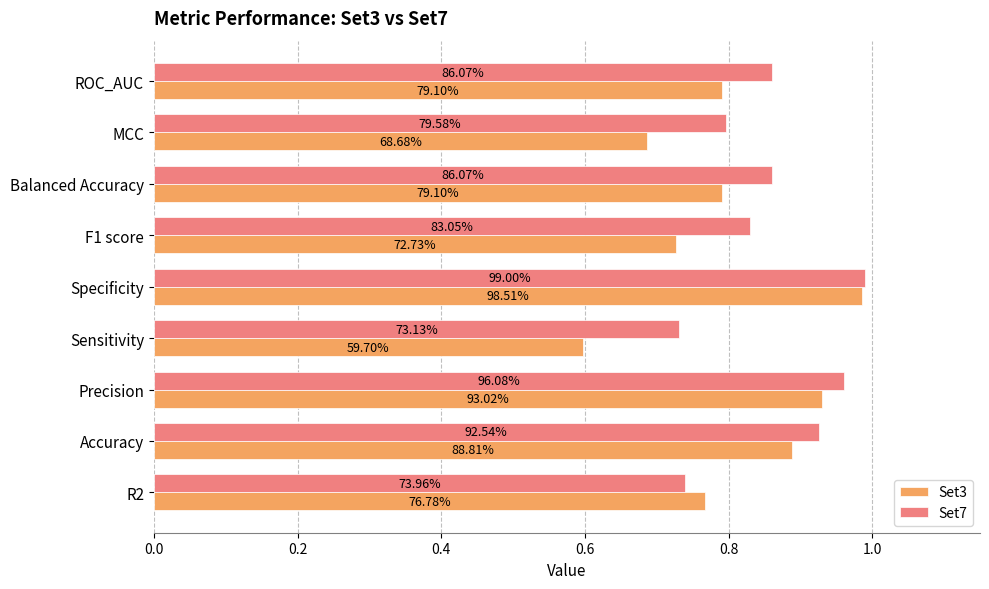

What are all the series names shown in the legend?

Set3, Set7